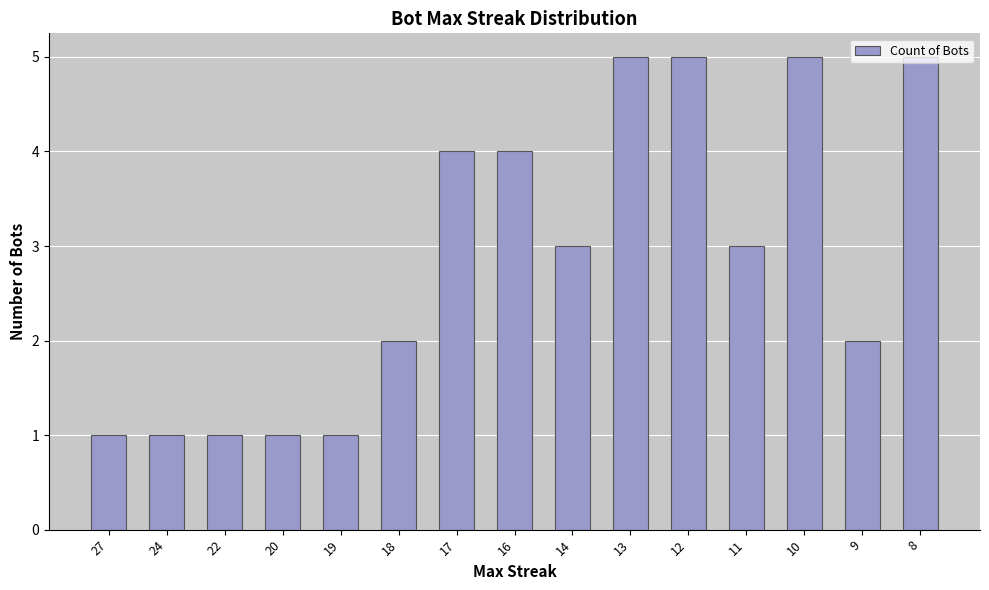

The chart shows a value of 4 at 17. True or false?

True